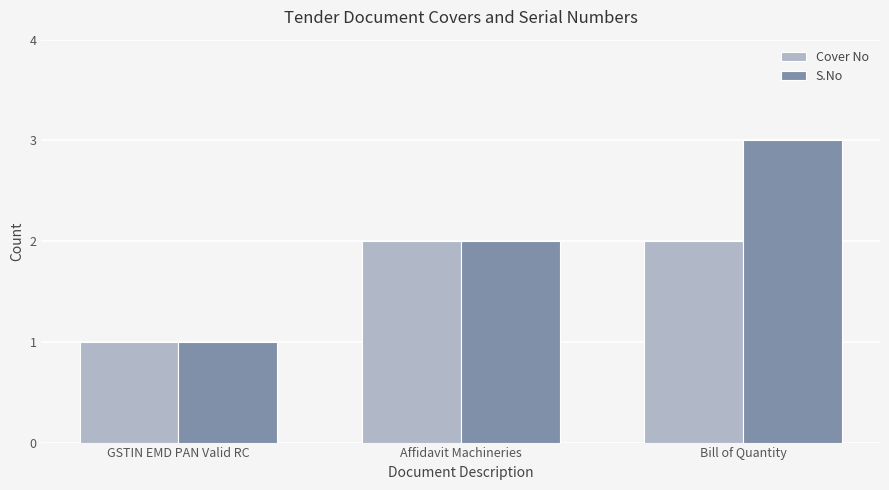

The S.No series shows 5 at Bill of Quantity. True or false?

False